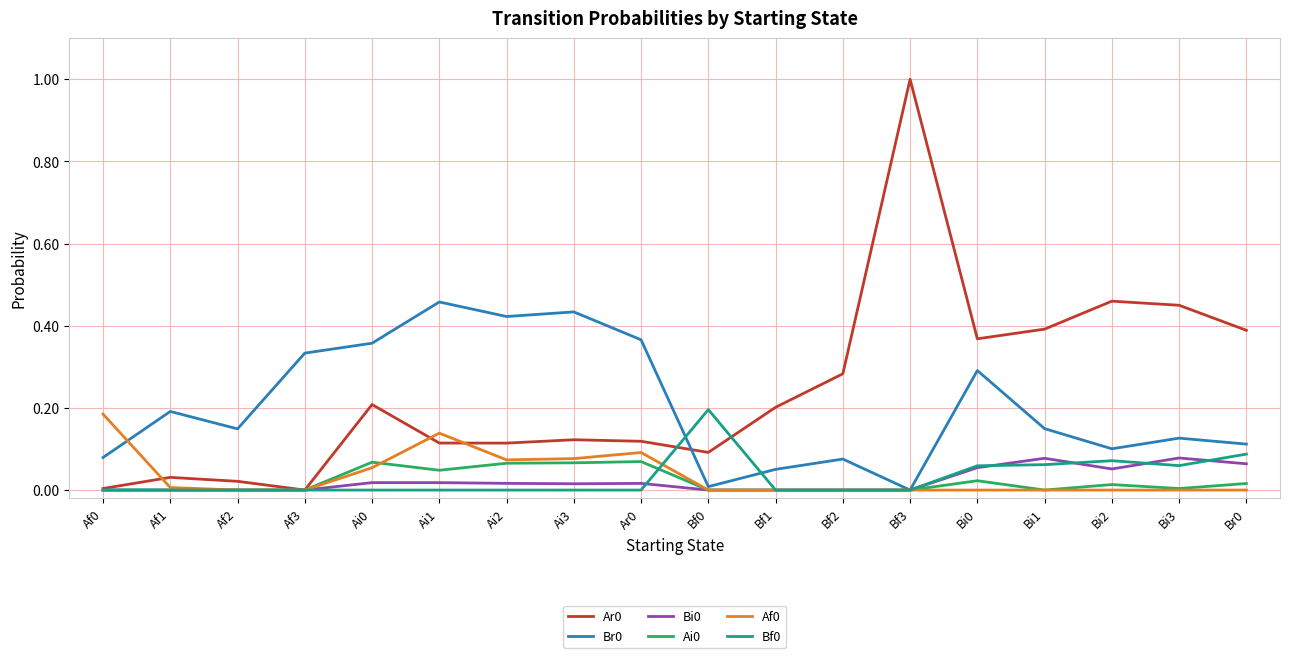

What is the sum of all Br0 values?

3.7